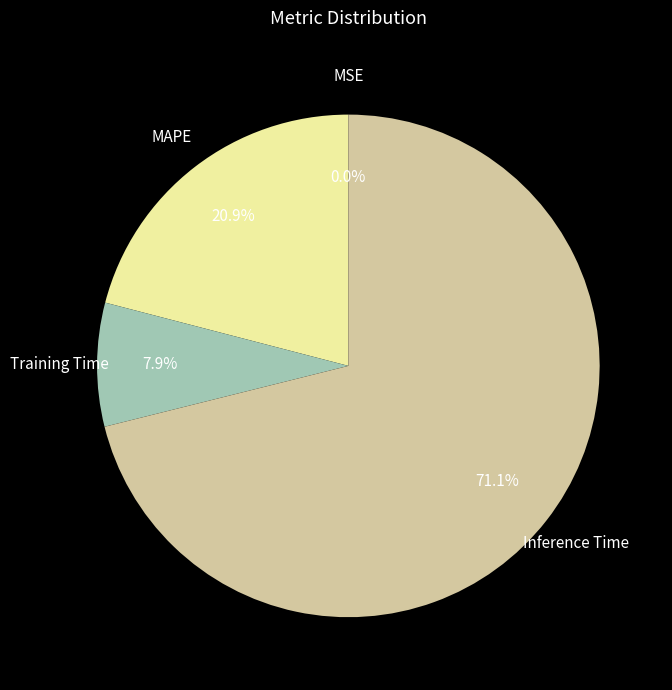

To the nearest percent, what portion does Inference Time represent?

71%